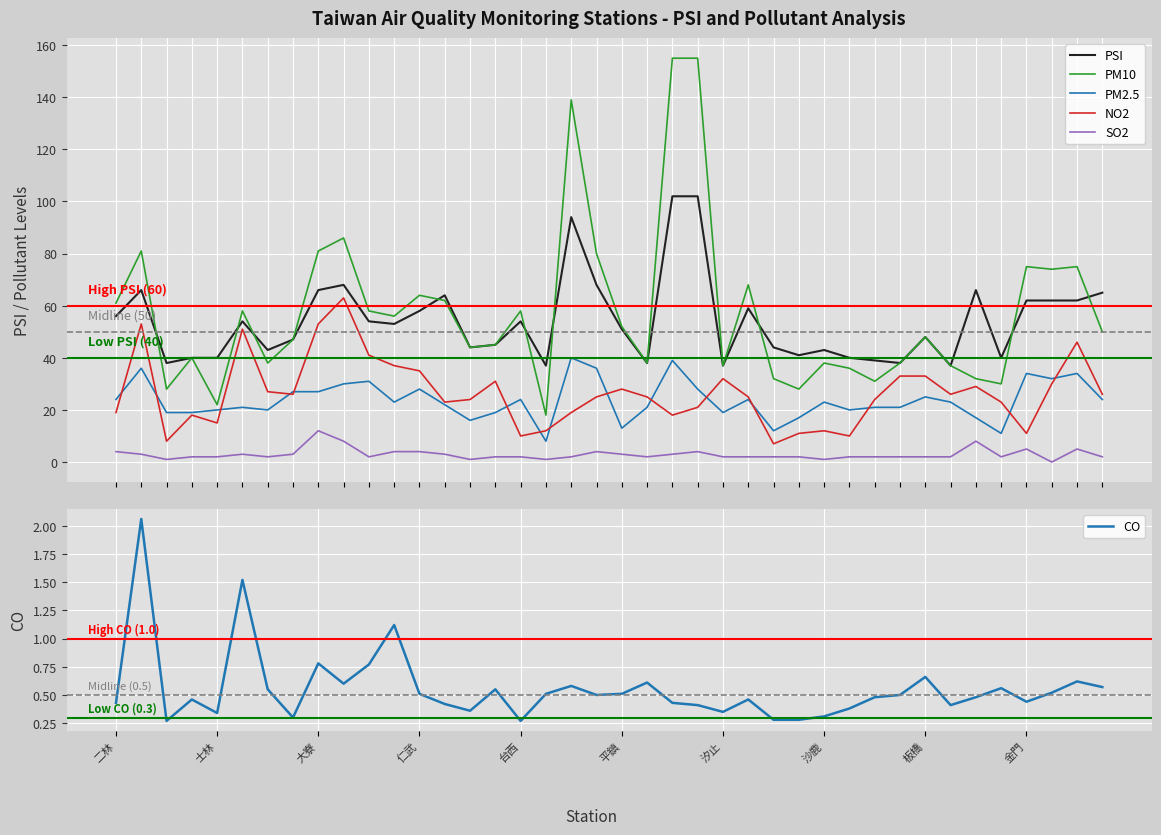

What is the minimum value for PM2.5?

8